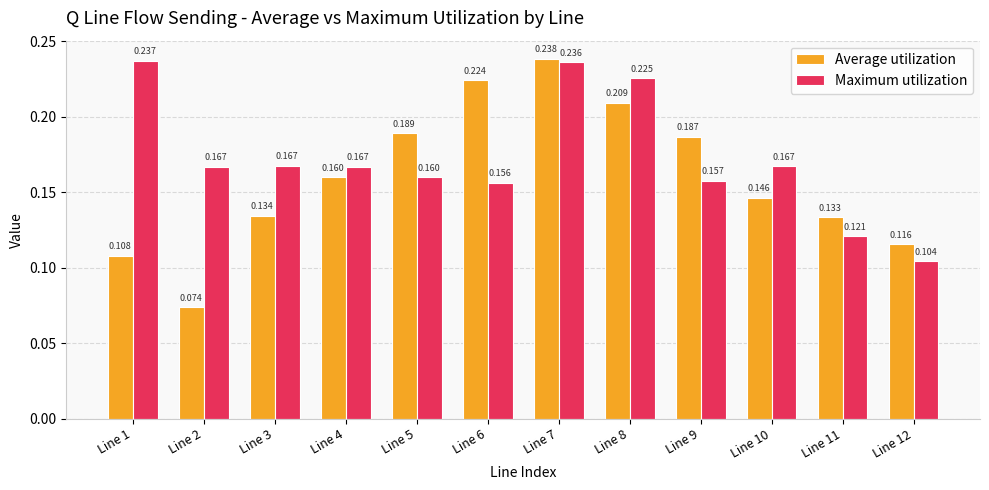

Is the value of Average utilization at Line 12 greater than the value of Maximum utilization at Line 7?

No